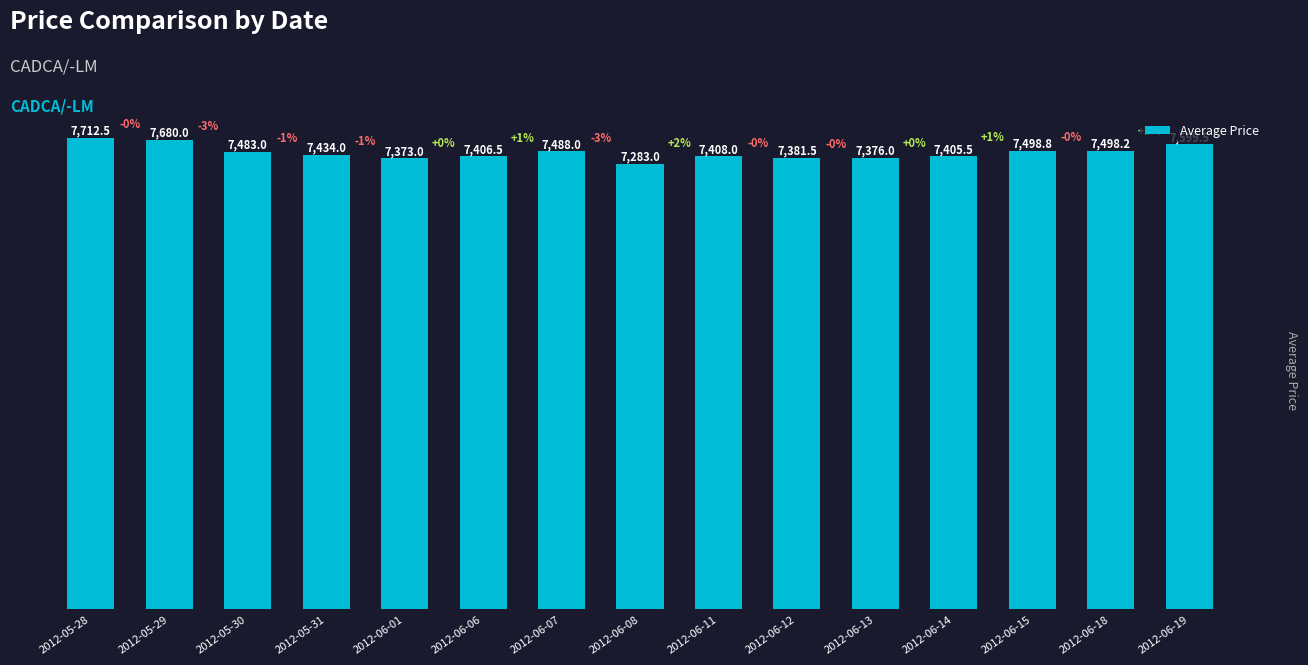

What is the smallest value displayed?

7283.0